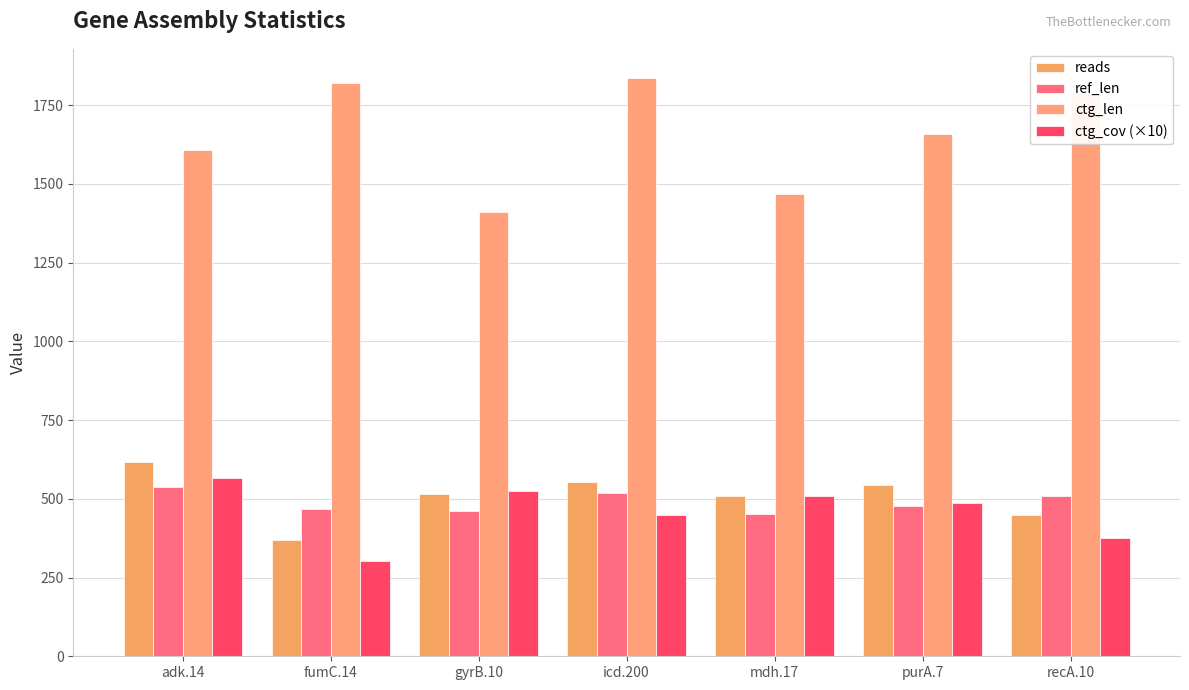

Which label corresponds to the largest value in the chart?

icd.200